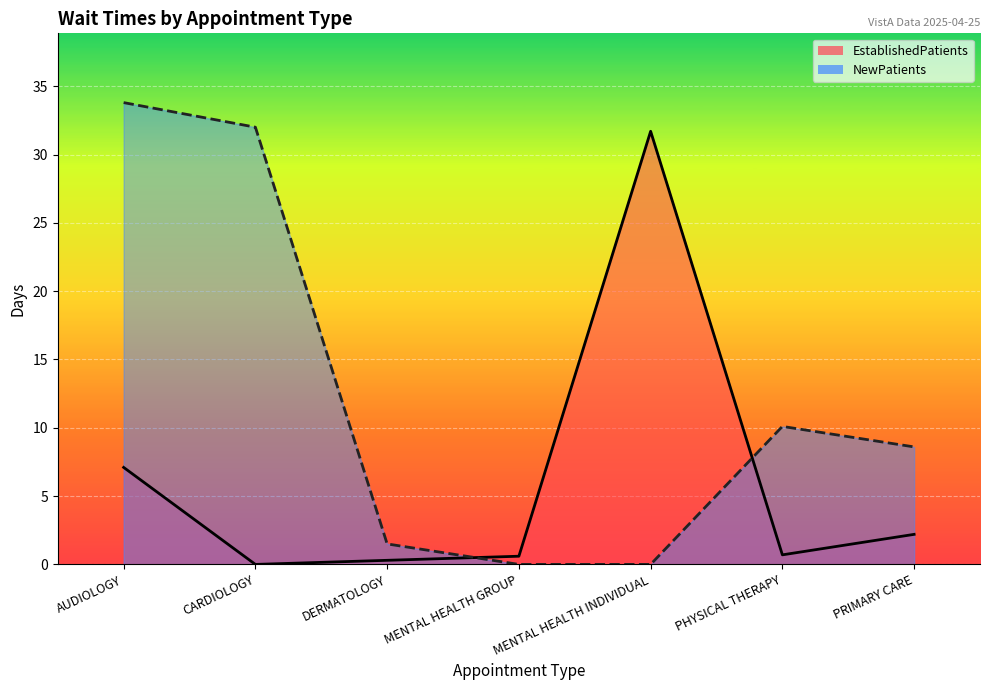

Reading left to right, what are all the values shown in this chart?

EstablishedPatients: AUDIOLOGY=7.1	CARDIOLOGY=0.0	DERMATOLOGY=0.3	MENTAL HEALTH GROUP=0.6	MENTAL HEALTH INDIVIDUAL=31.7	PHYSICAL THERAPY=0.7	PRIMARY CARE=2.2
NewPatients: AUDIOLOGY=33.8	CARDIOLOGY=32.0	DERMATOLOGY=1.5	MENTAL HEALTH GROUP=0.0	MENTAL HEALTH INDIVIDUAL=0.0	PHYSICAL THERAPY=10.1	PRIMARY CARE=8.6